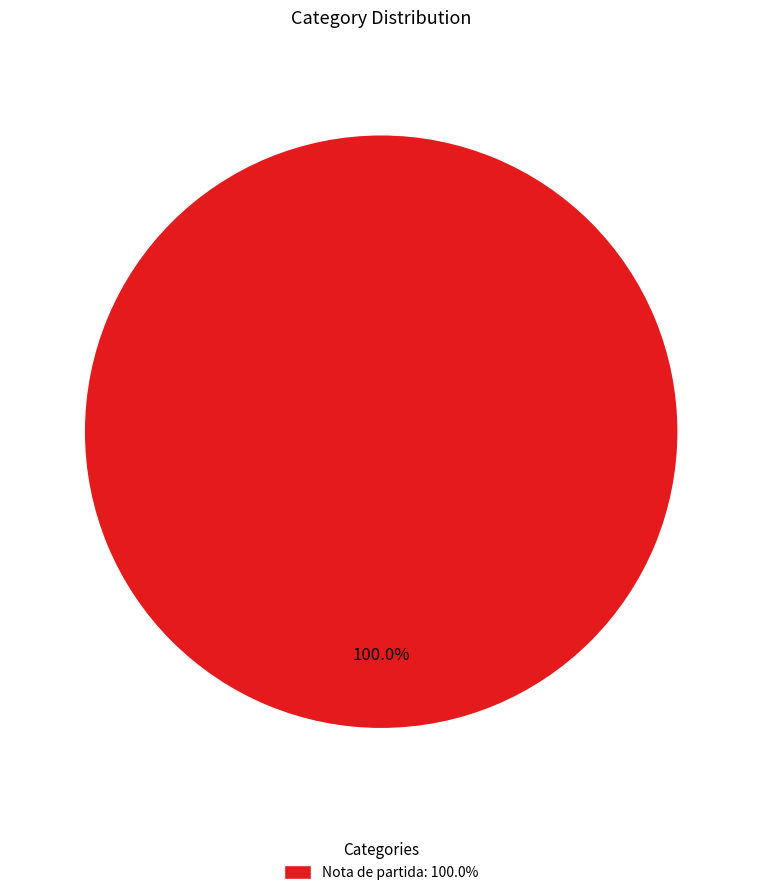

What is the majority slice?

Nota de partida: 100.0%